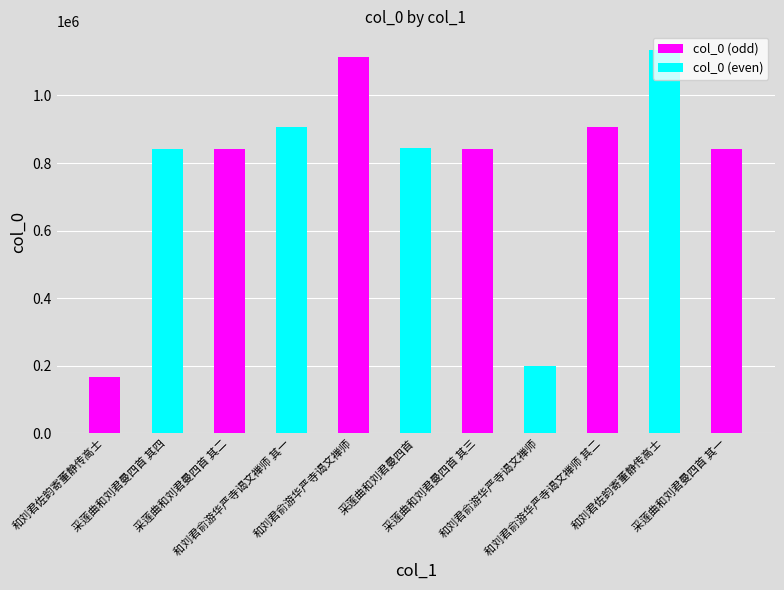

The value at 和刘君俞游华严寺谒文禅师 is 198002. True or false?

True